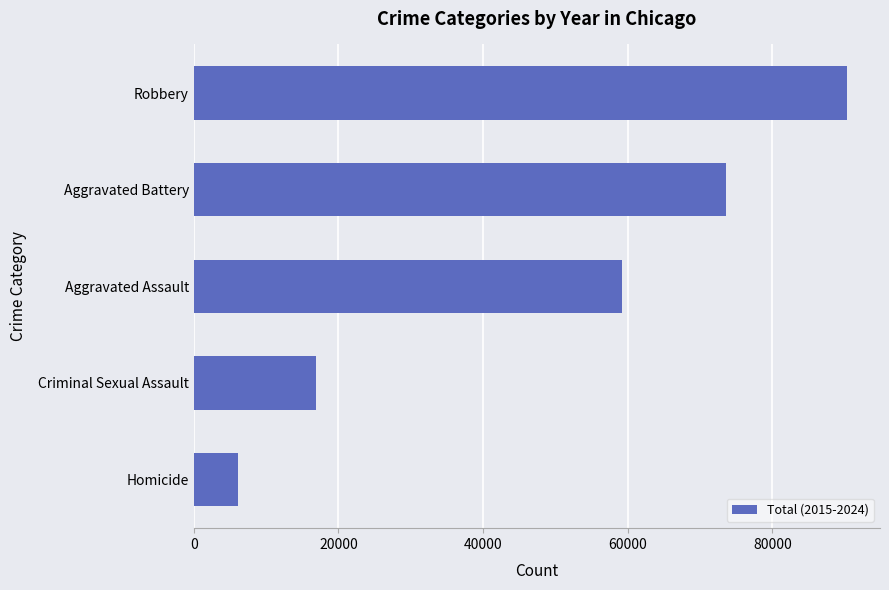

What is the average value?

49228